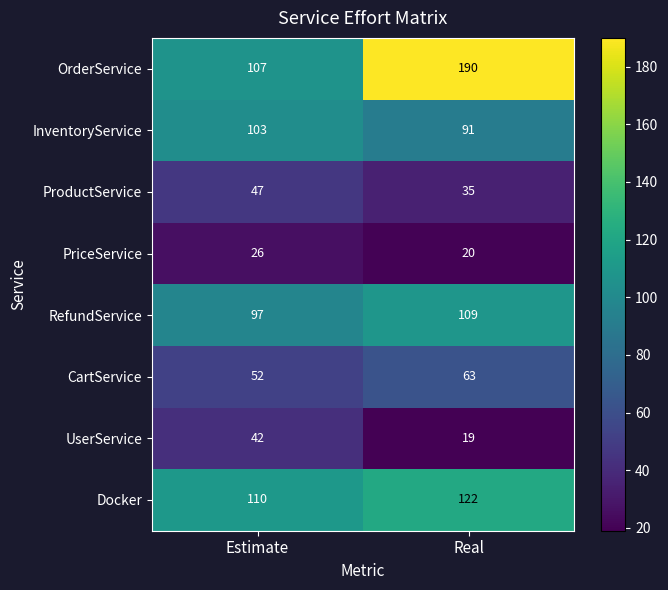

Rank the series by their maximum value, from highest to lowest.

OrderService, Docker, RefundService, InventoryService, CartService, ProductService, UserService, PriceService